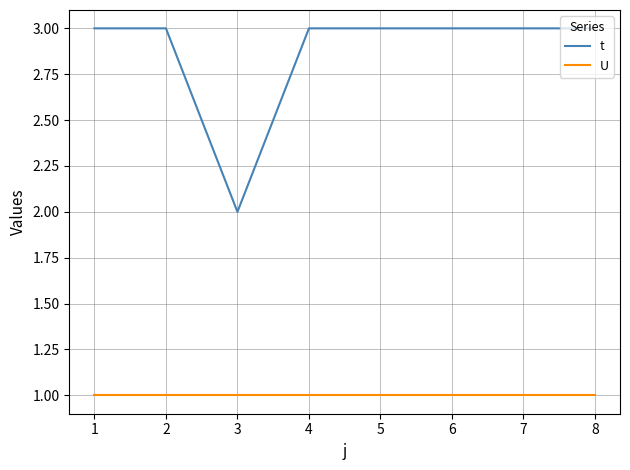

Reading left to right, list all the values displayed in this chart.

t: 3	3	2	3	3	3	3	3
U: 1	1	1	1	1	1	1	1